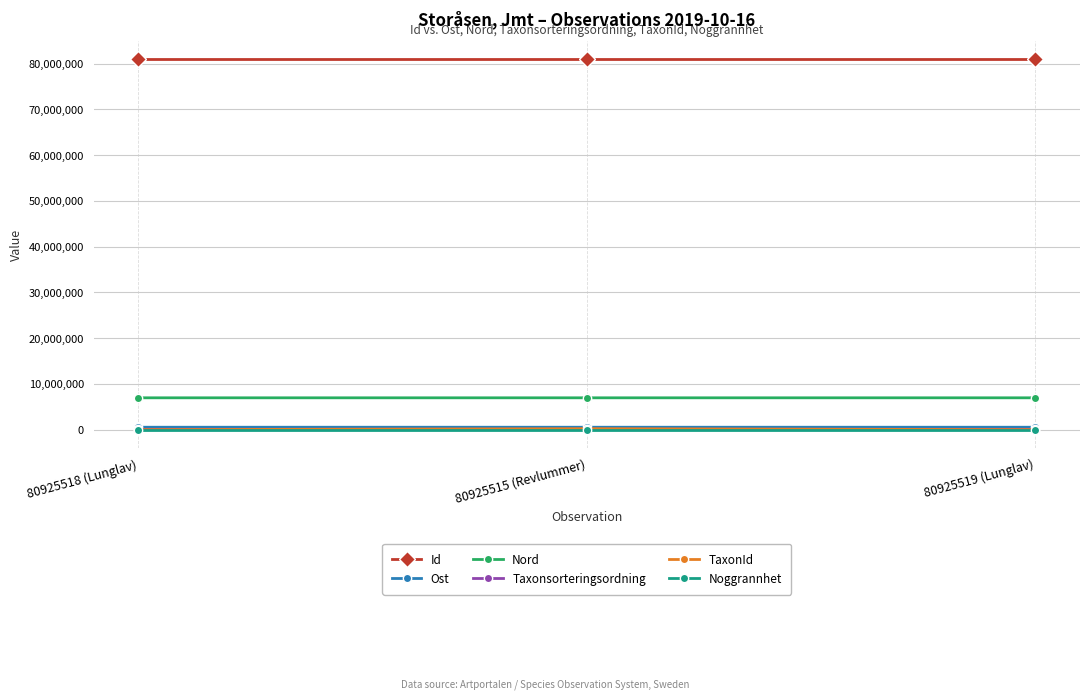

What is the average value of the Id series?

80925517.3